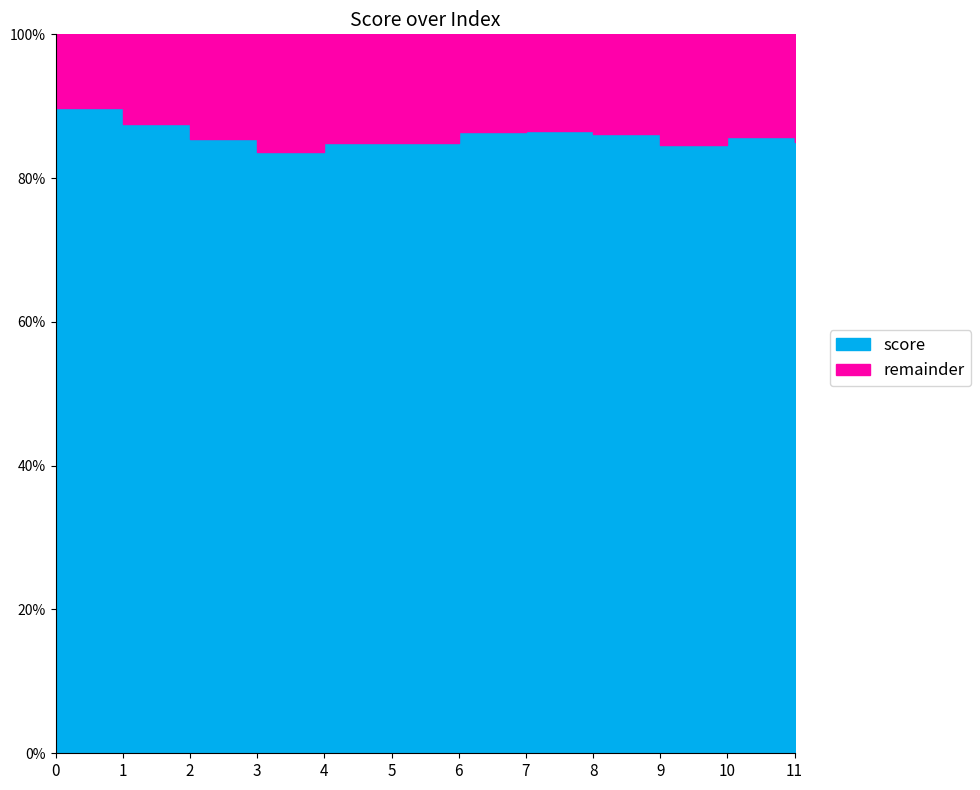

What is the difference between the highest and lowest values at 7?

0.7